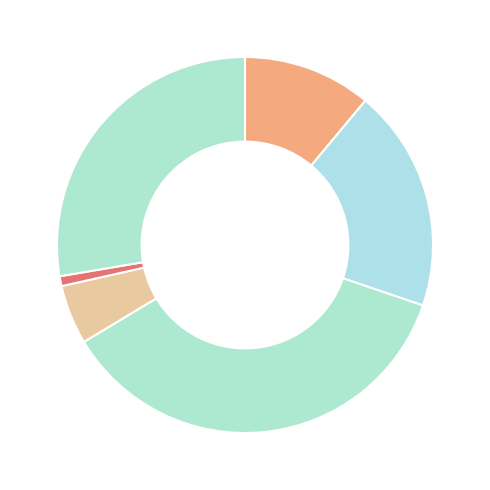

How many segments does this pie chart have?

6